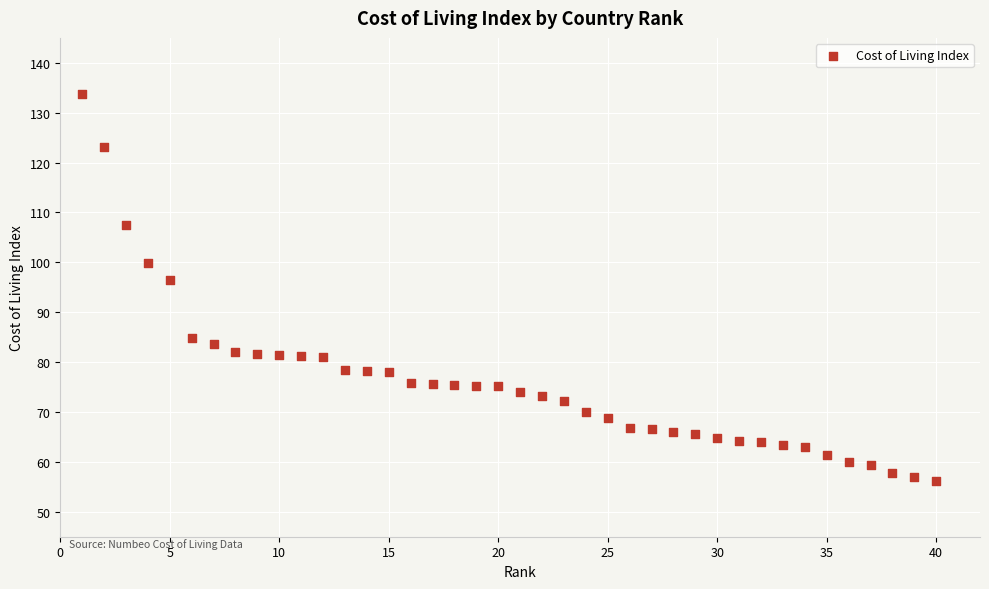

What is the range of X values (max minus min)?

39.0